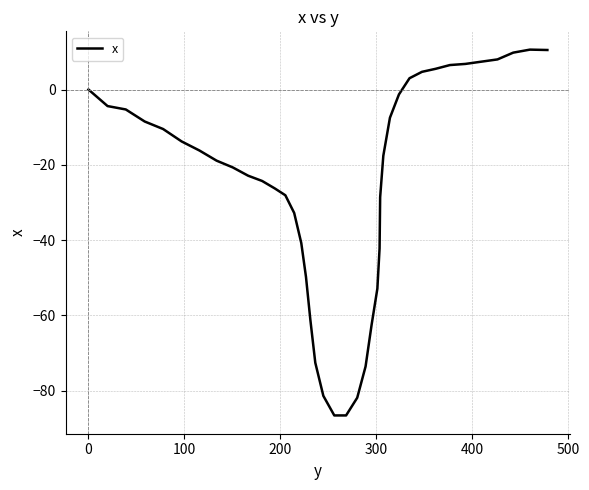

What is the difference between the maximum and minimum values?

97.2